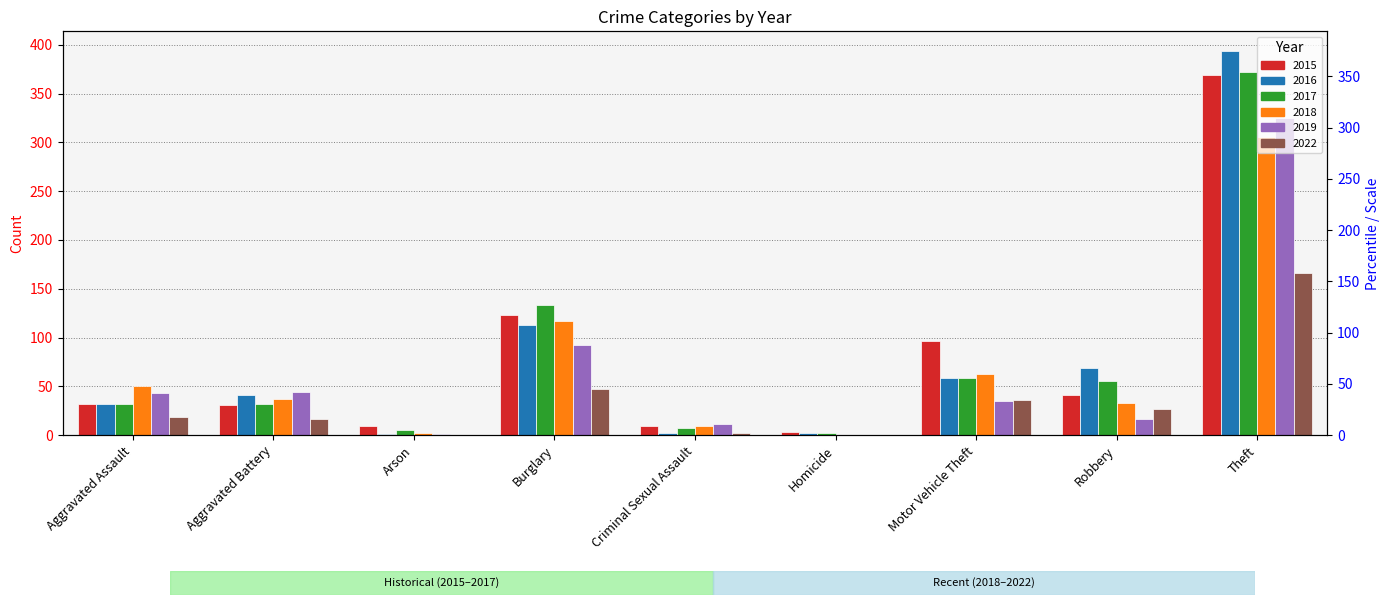

What is the sum of all 2019 values?

568